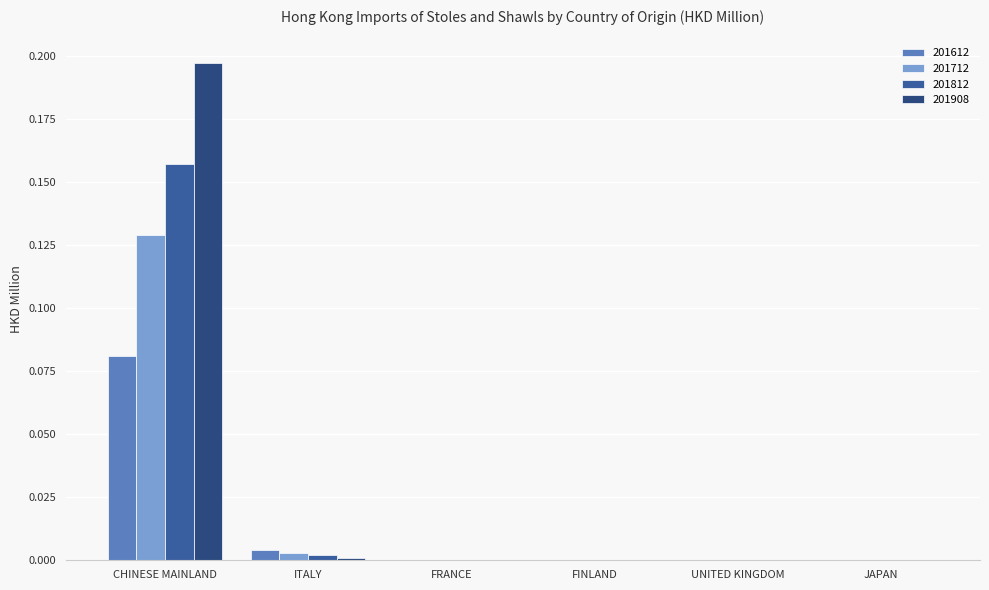

Which category has the highest value across all series?

CHINESE MAINLAND